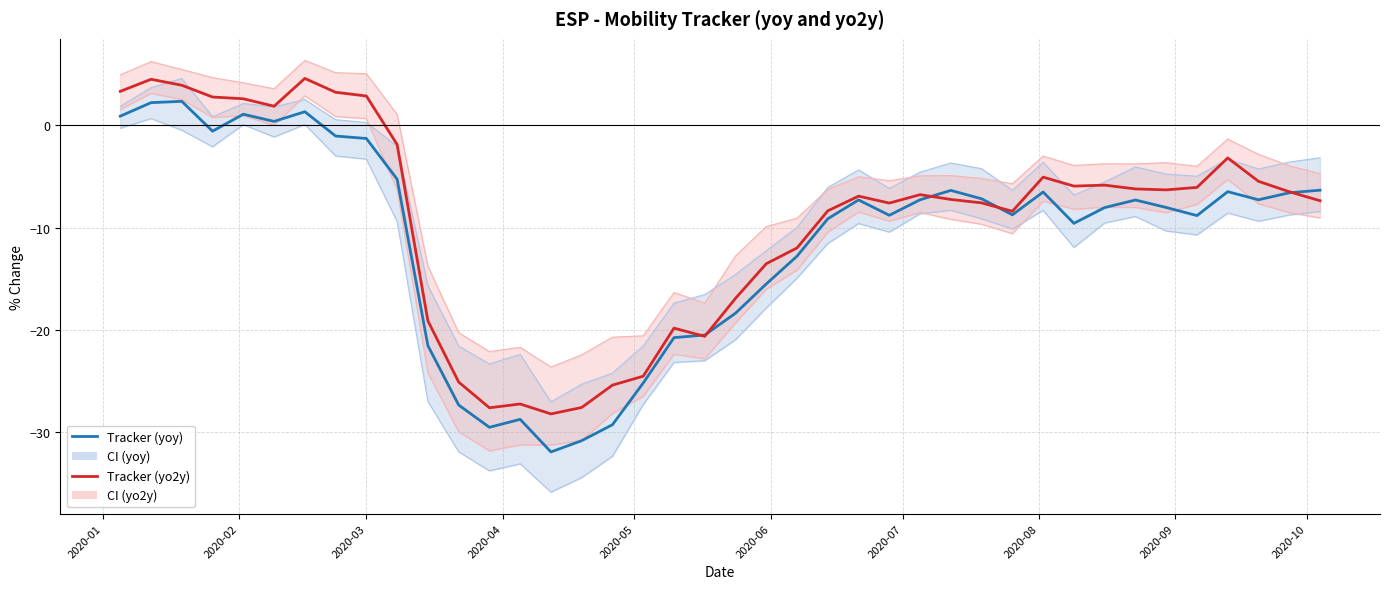

Which series has the widest spread of values?

High (yoy)